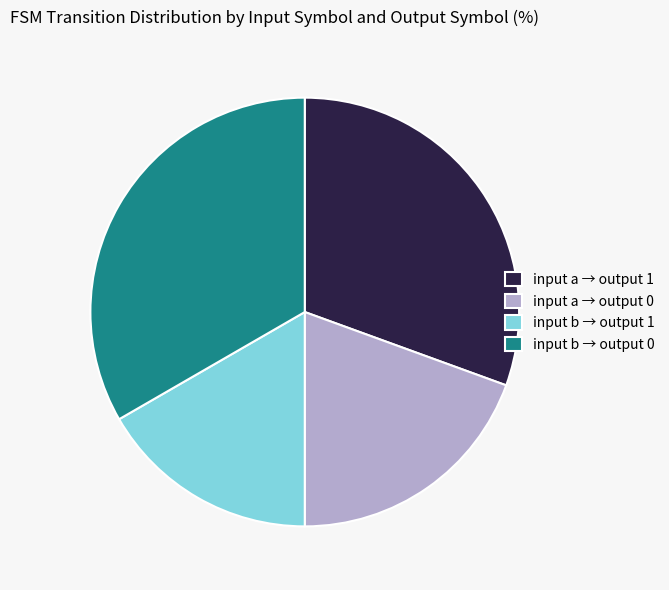

Does input b → output 0 represent more than half of the total?

No